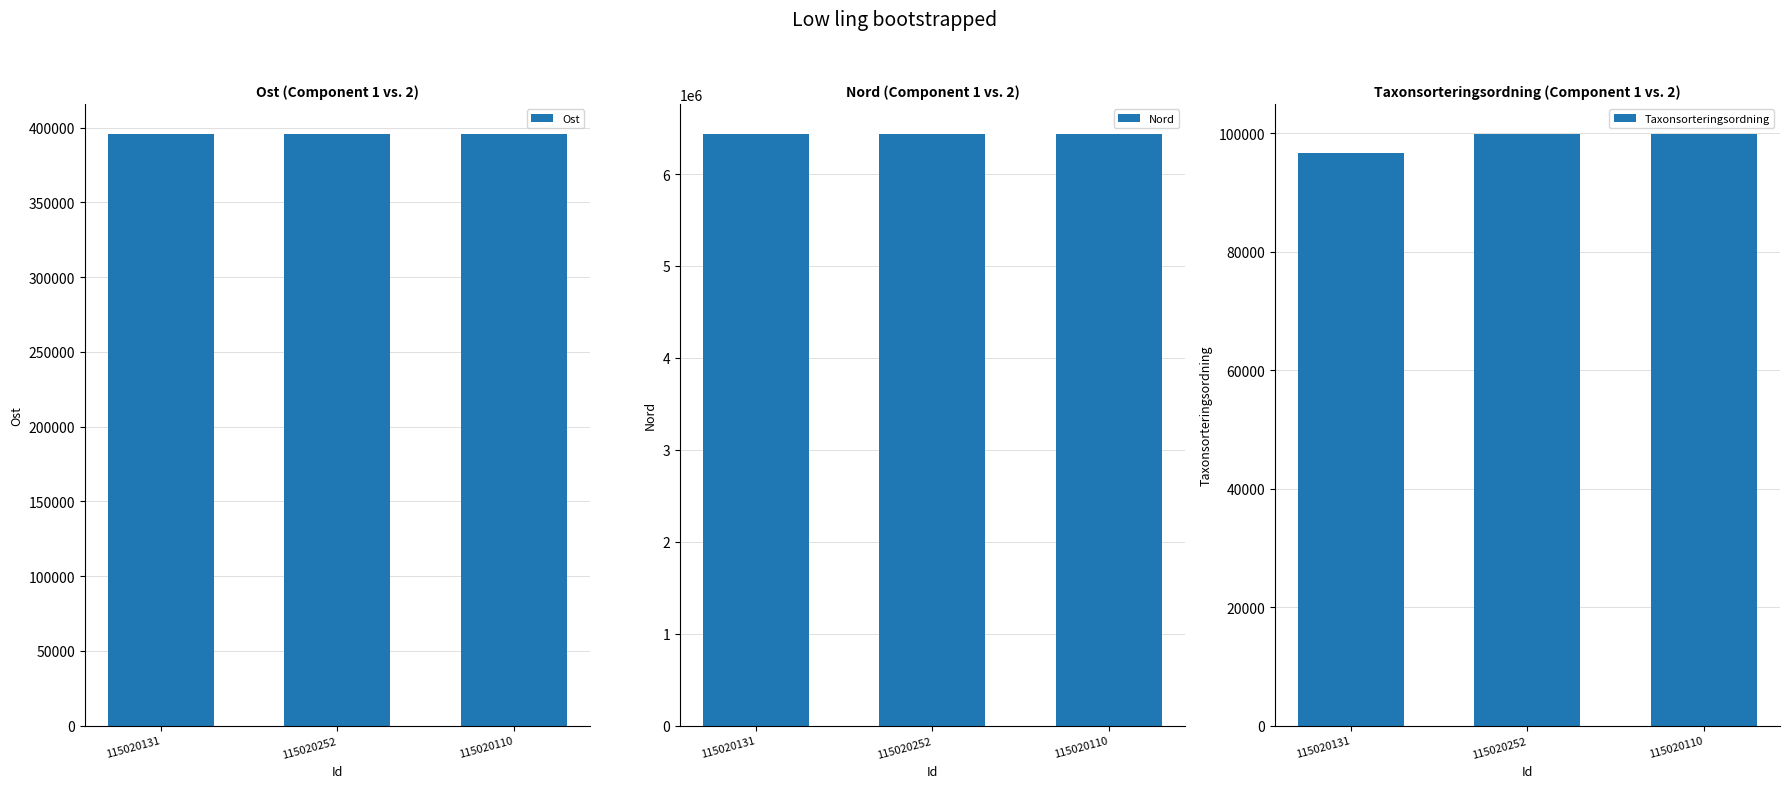

What is the sum of the Nord values at 115020131 and 115020110?

12880995